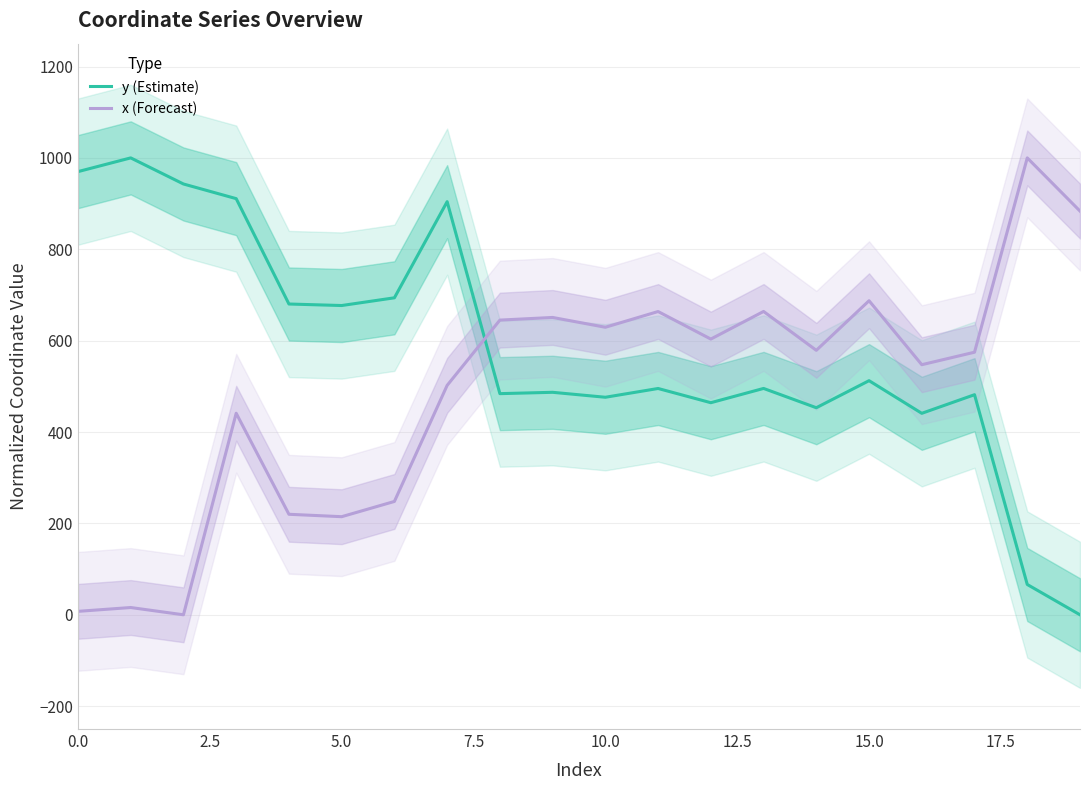

How many interior local valleys does the x (Forecast) series have?

6